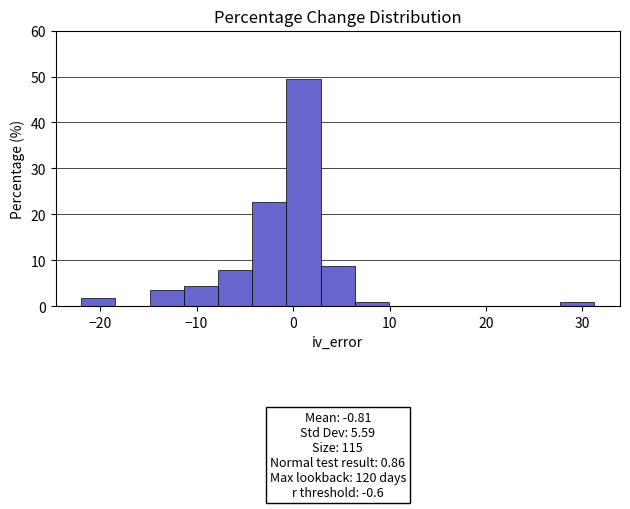

Read against the x-axis, roughly where is the centre of the tallest bar?

1